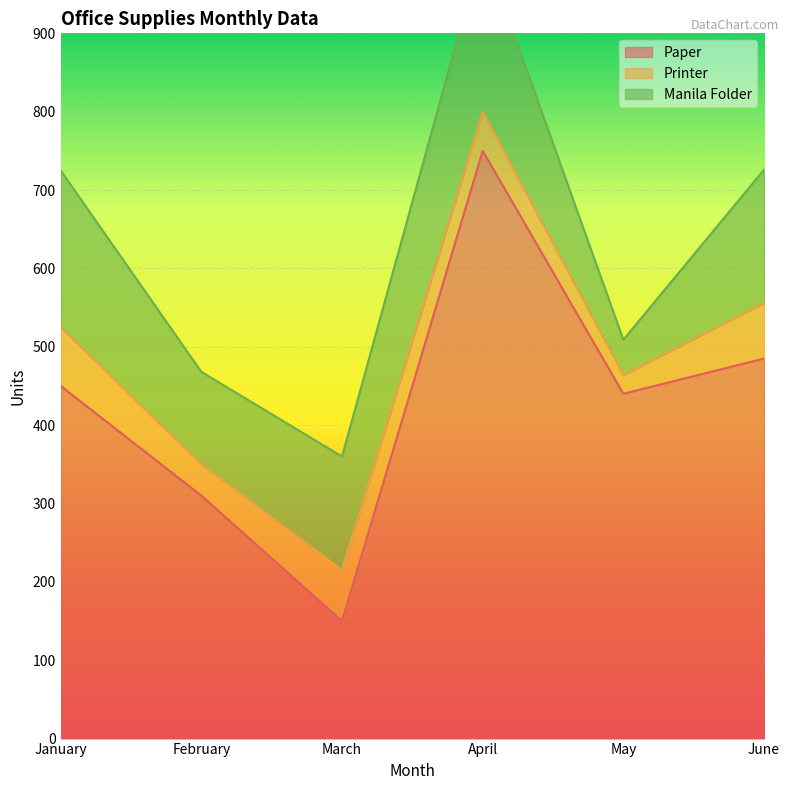

Between April and February, which is larger?

April